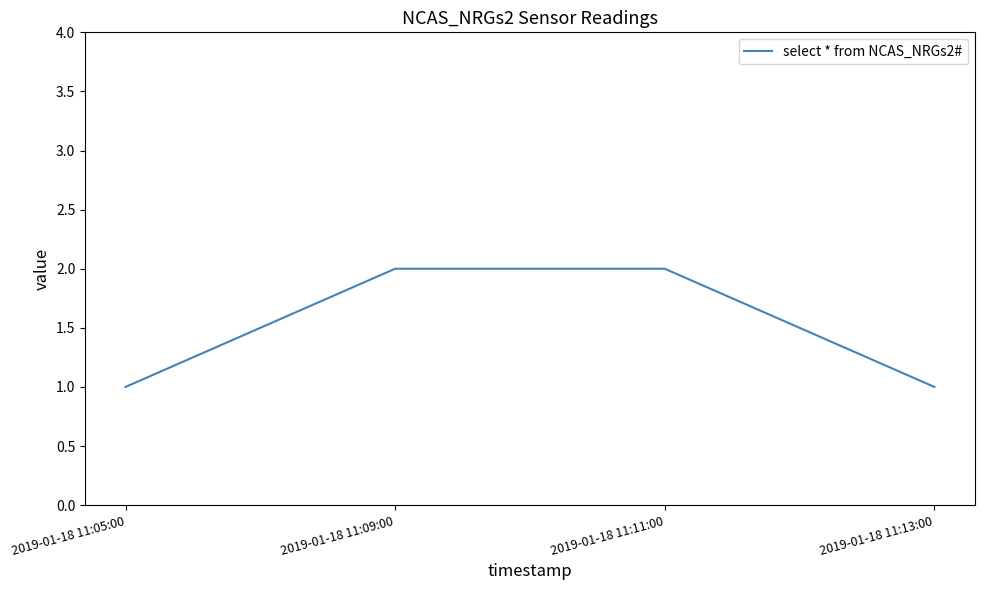

Approximately how many times larger is the value at 2019-01-18 11:05:00 compared to 2019-01-18 11:13:00?

1.0